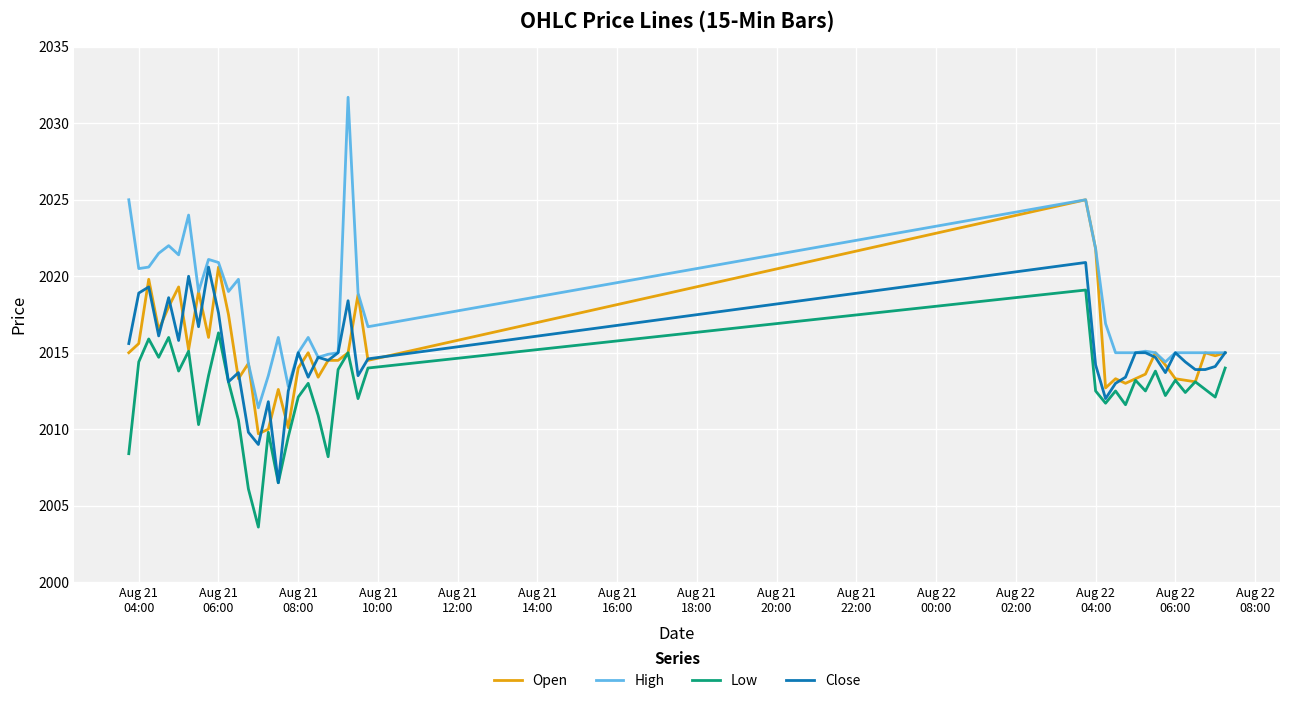

What is the greatest value displayed?

2031.7